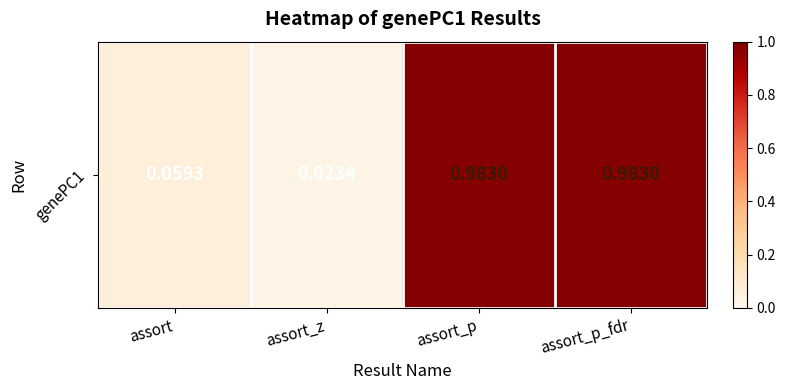

What is the difference between the maximum and minimum values?

1.0